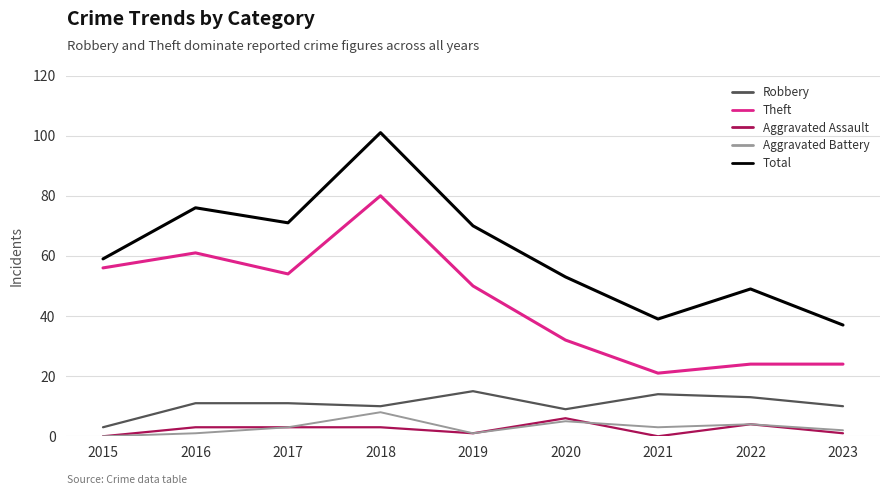

At which label is Theft closest to 50?

2019